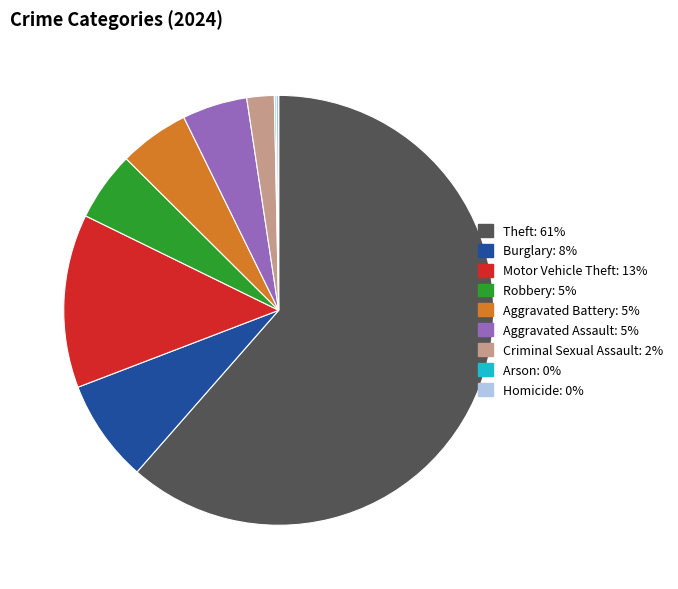

Between Criminal Sexual Assault and Theft, which is larger?

Theft